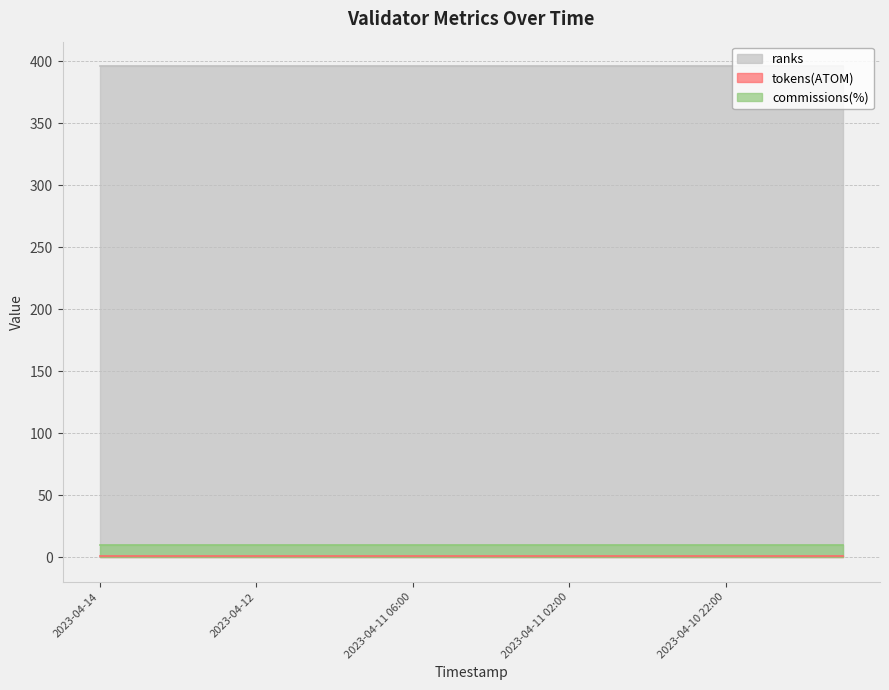

Reading right to left, extract all data points from this chart.

ranks: 2023-04-10 19:00=396.0	2023-04-10 20:00=396.0	2023-04-10 21:00=396.0	2023-04-10 22:00=396.0	2023-04-10 23:00=396.0	2023-04-11=396.0	2023-04-11 01:00=396.0	2023-04-11 02:00=396.0	2023-04-11 03:00=396.0	2023-04-11 04:00=396.0	2023-04-11 05:00=396.0	2023-04-11 06:00=396.0	2023-04-11 07:00=396.0	2023-04-11 08:00=396.0	2023-04-11 12:00=396.0	2023-04-12=396.0	2023-04-12 12:00=396.0	2023-04-13=396.0	2023-04-13 12:00=396.0	2023-04-14=396.0
tokens(ATOM): 2023-04-10 19:00=1.0	2023-04-10 20:00=1.0	2023-04-10 21:00=1.0	2023-04-10 22:00=1.0	2023-04-10 23:00=1.0	2023-04-11=1.0	2023-04-11 01:00=1.0	2023-04-11 02:00=1.0	2023-04-11 03:00=1.0	2023-04-11 04:00=1.0	2023-04-11 05:00=1.0	2023-04-11 06:00=1.0	2023-04-11 07:00=1.0	2023-04-11 08:00=1.0	2023-04-11 12:00=1.0	2023-04-12=1.0	2023-04-12 12:00=1.0	2023-04-13=1.0	2023-04-13 12:00=1.0	2023-04-14=1.0
commissions(%): 2023-04-10 19:00=10.0	2023-04-10 20:00=10.0	2023-04-10 21:00=10.0	2023-04-10 22:00=10.0	2023-04-10 23:00=10.0	2023-04-11=10.0	2023-04-11 01:00=10.0	2023-04-11 02:00=10.0	2023-04-11 03:00=10.0	2023-04-11 04:00=10.0	2023-04-11 05:00=10.0	2023-04-11 06:00=10.0	2023-04-11 07:00=10.0	2023-04-11 08:00=10.0	2023-04-11 12:00=10.0	2023-04-12=10.0	2023-04-12 12:00=10.0	2023-04-13=10.0	2023-04-13 12:00=10.0	2023-04-14=10.0